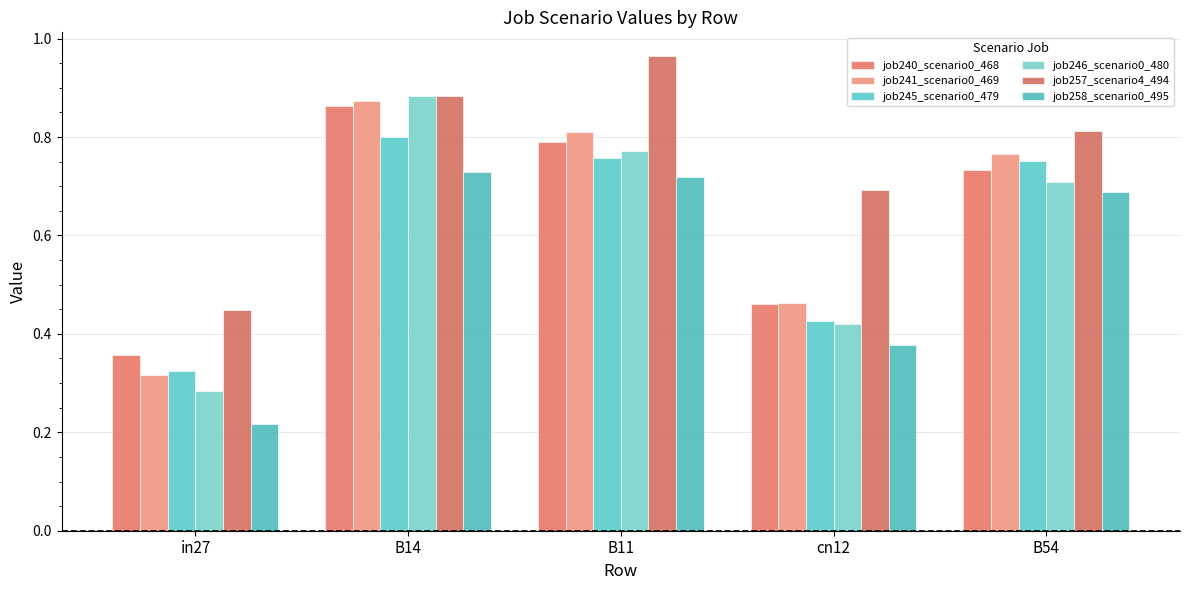

What is the difference between the maximum and second lowest values in the job257_scenario4_494 series?

0.3